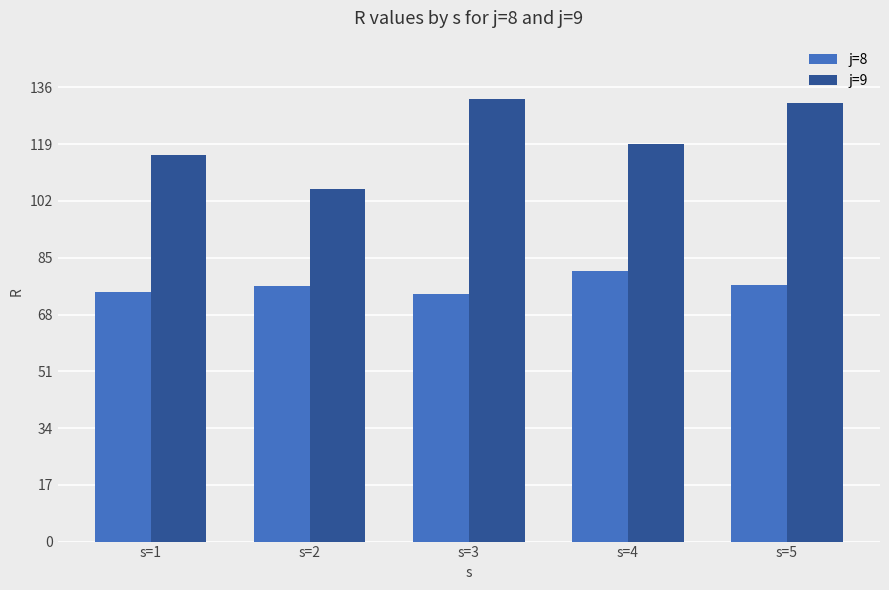

At which label does j=8 reach its peak?

s=4